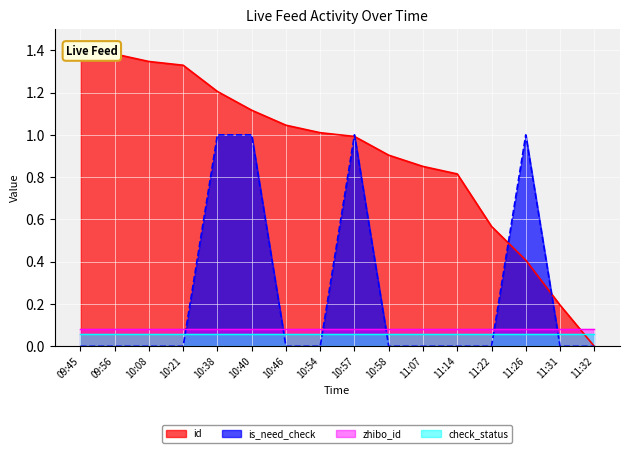

How many lines are shown in the chart?

2